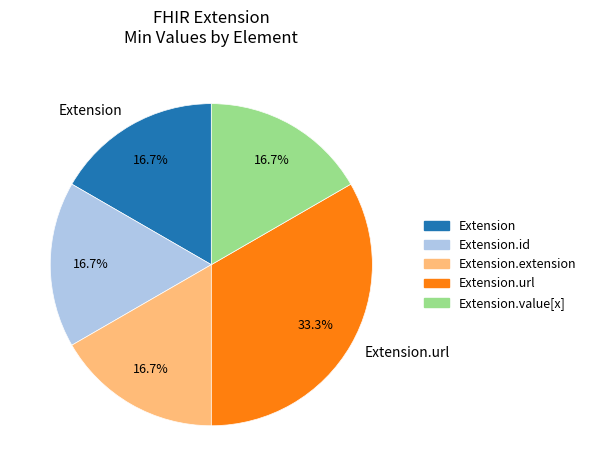

How many slices are in this pie chart?

5